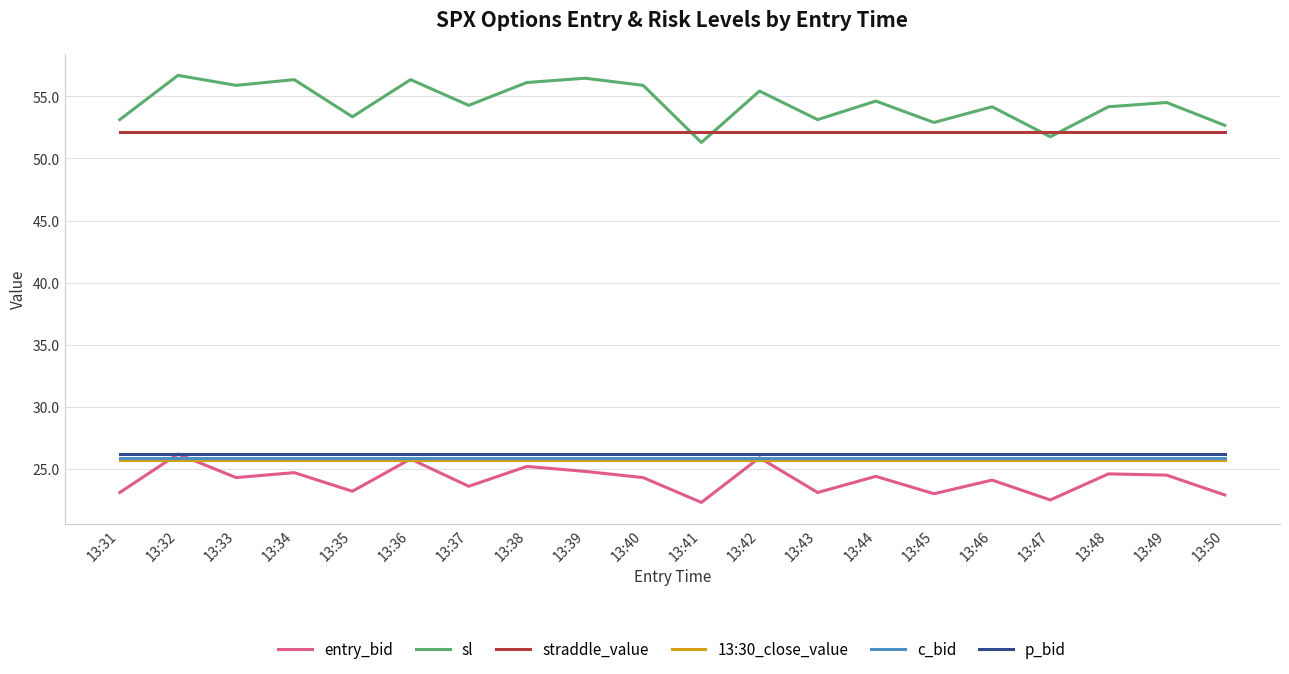

What is the smallest value displayed?

22.3